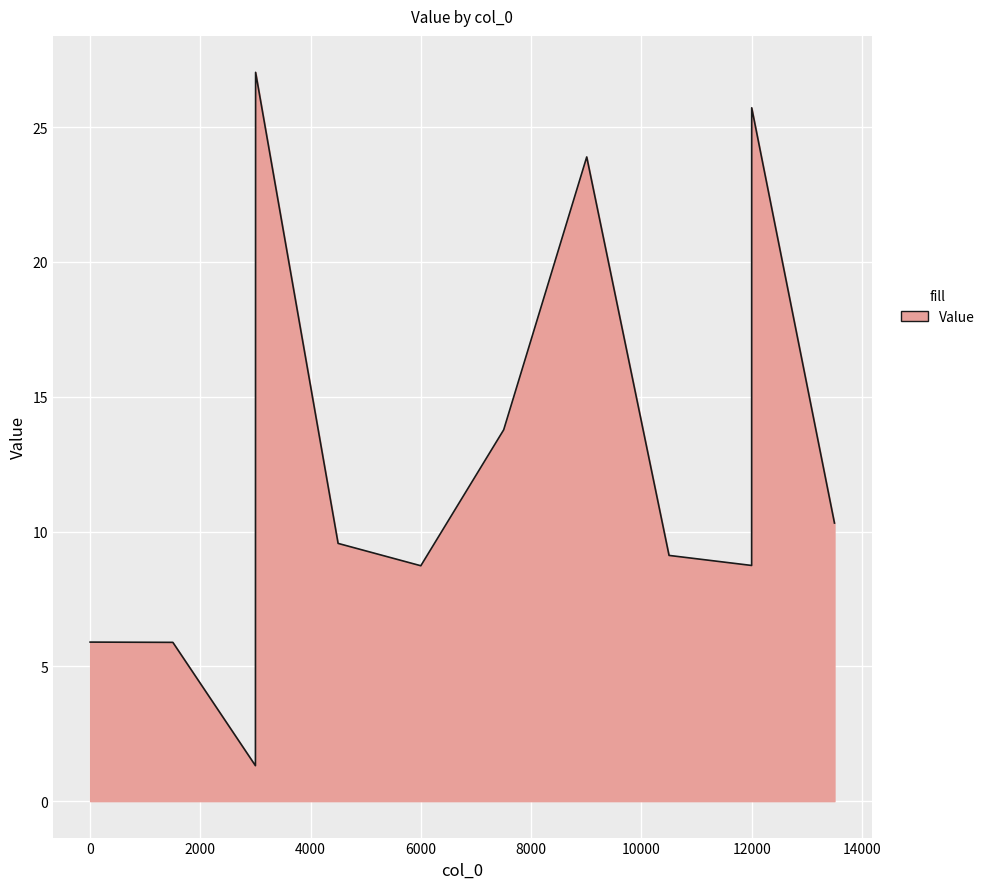

What is the minimum value shown in the chart?

1.3